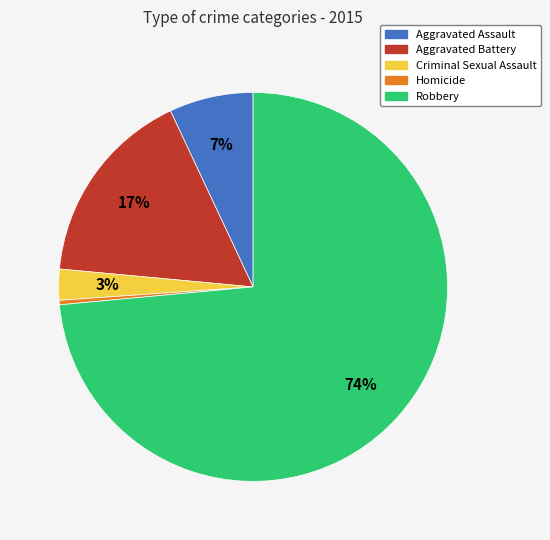

Does any single category account for the majority?

Yes